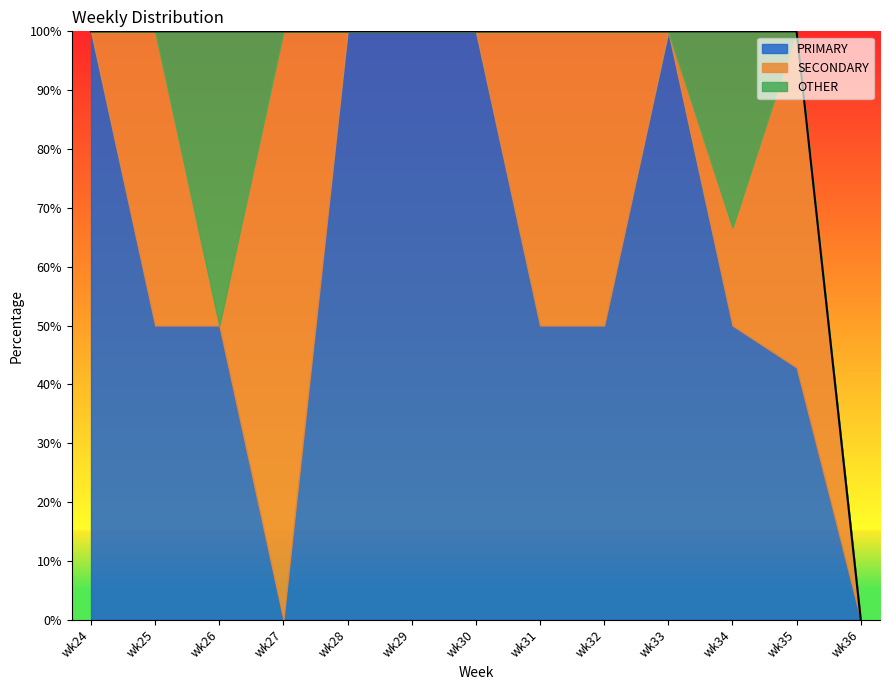

Which series has the widest spread of values?

PRIMARY